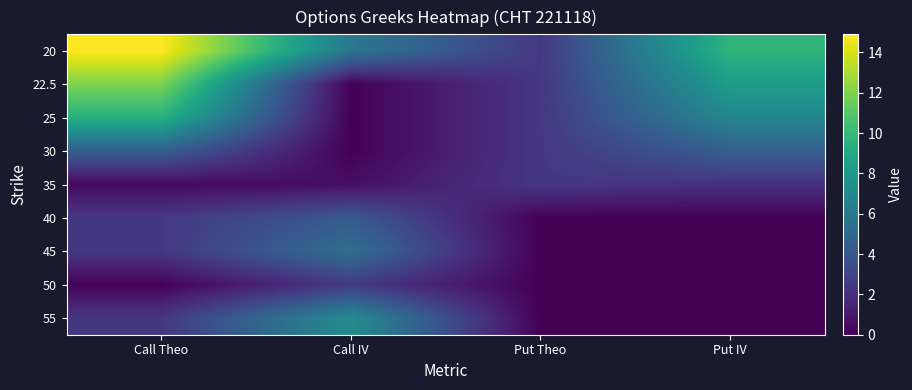

Rank the series at Call Theo from lowest to highest value.

50, 35, 45, 40, 55, 30, 25, 22.5, 20